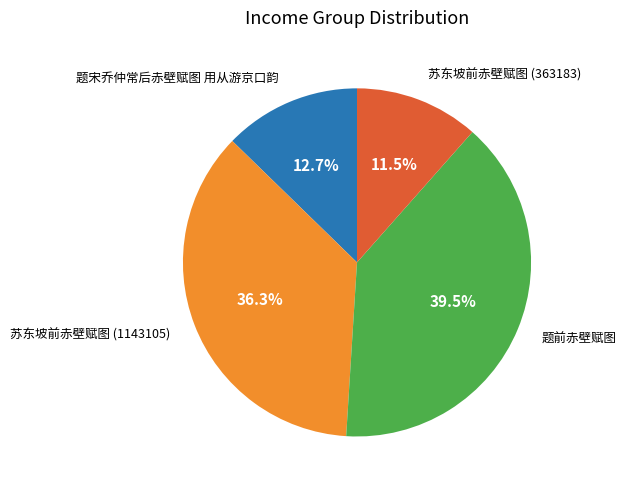

Count the number of slices in the pie.

4